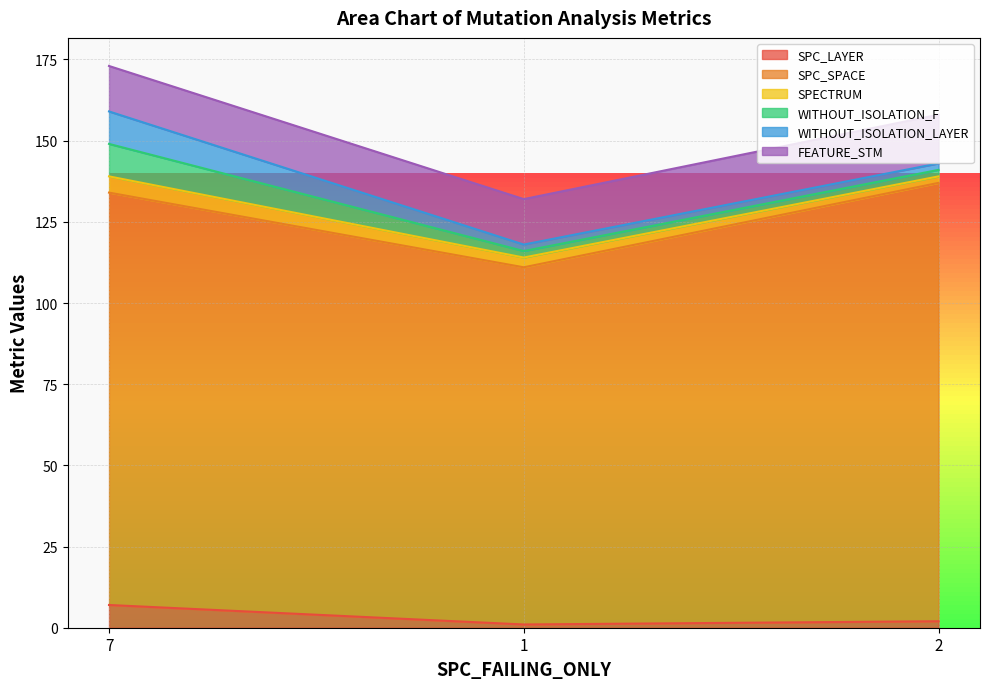

What is the difference between the FEATURE_STM values at 7 and 2?

1